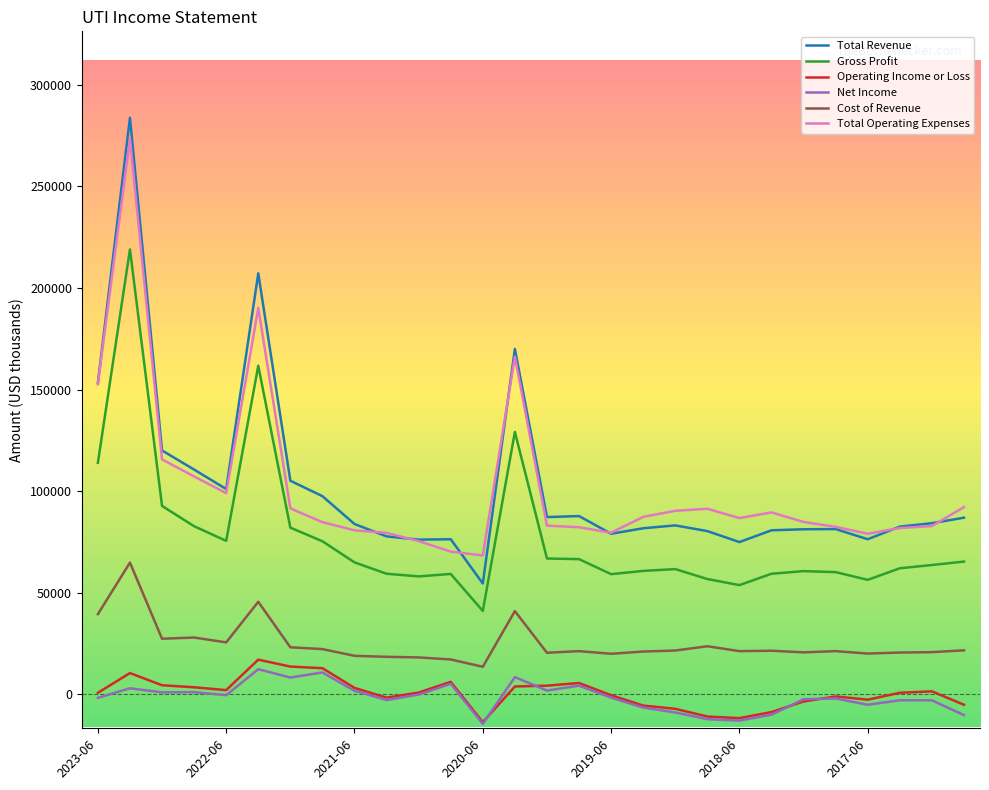

What is the smallest value displayed?

-14600